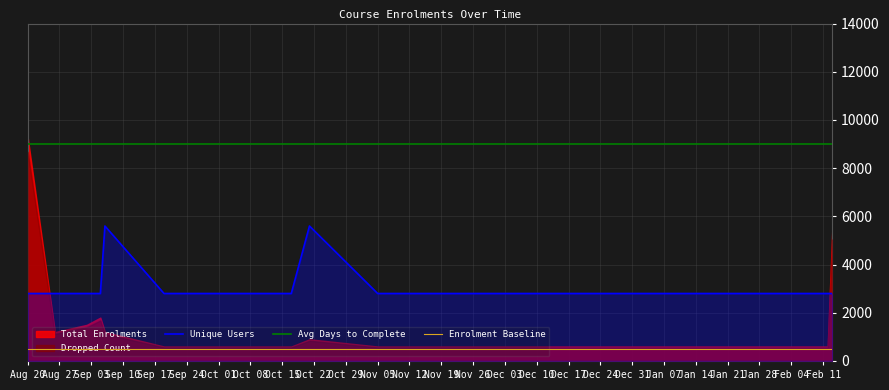

How many lines are shown in the chart?

3